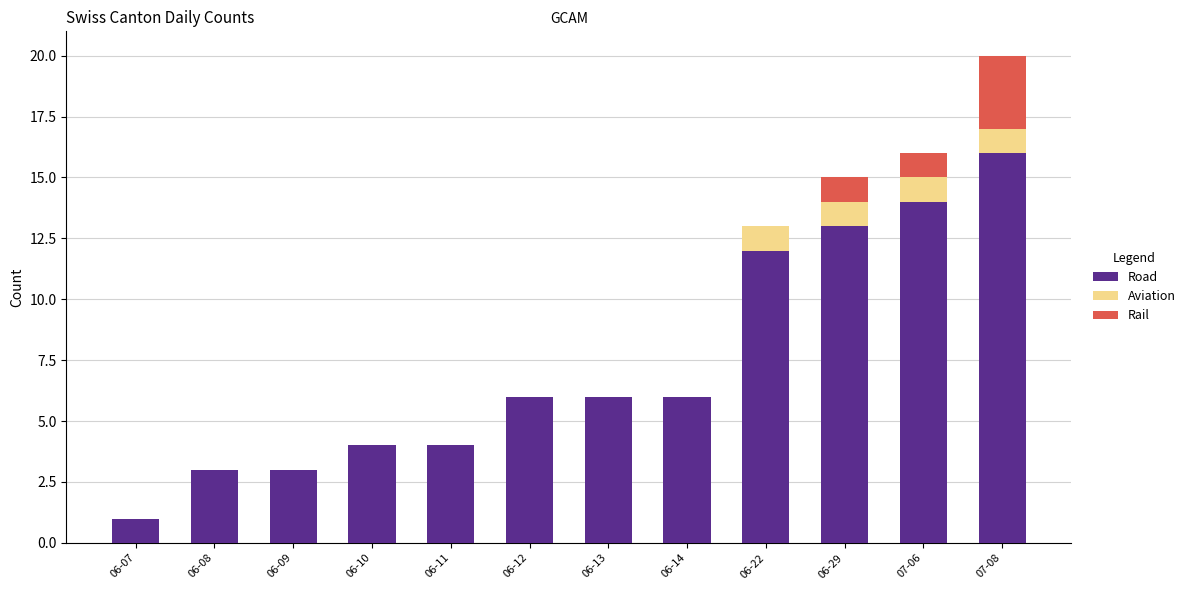

Does the chart contain stacked bars?

Yes